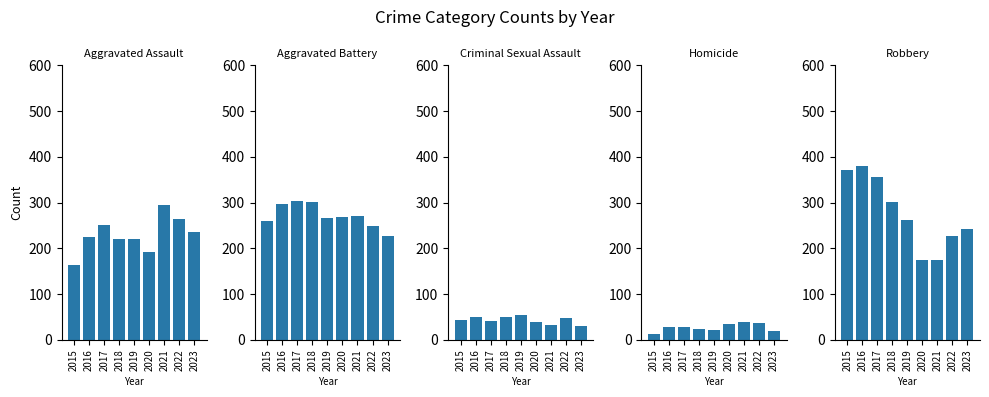

Rank the series by their maximum value, from lowest to highest.

Homicide, Criminal Sexual Assault, Aggravated Assault, Aggravated Battery, Robbery